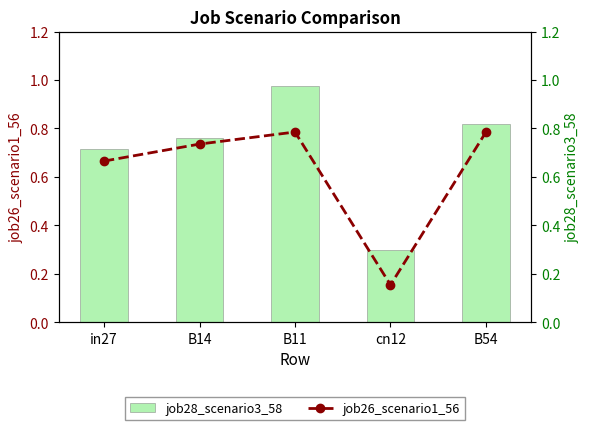

Which series changed the most between in27 and B11?

job28_scenario3_58